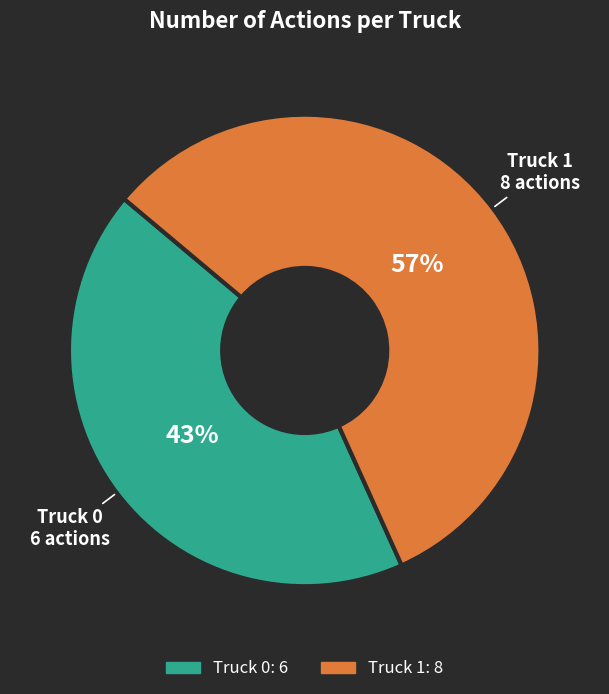

What percentage is the Truck 0 slice, to the nearest percent?

43%